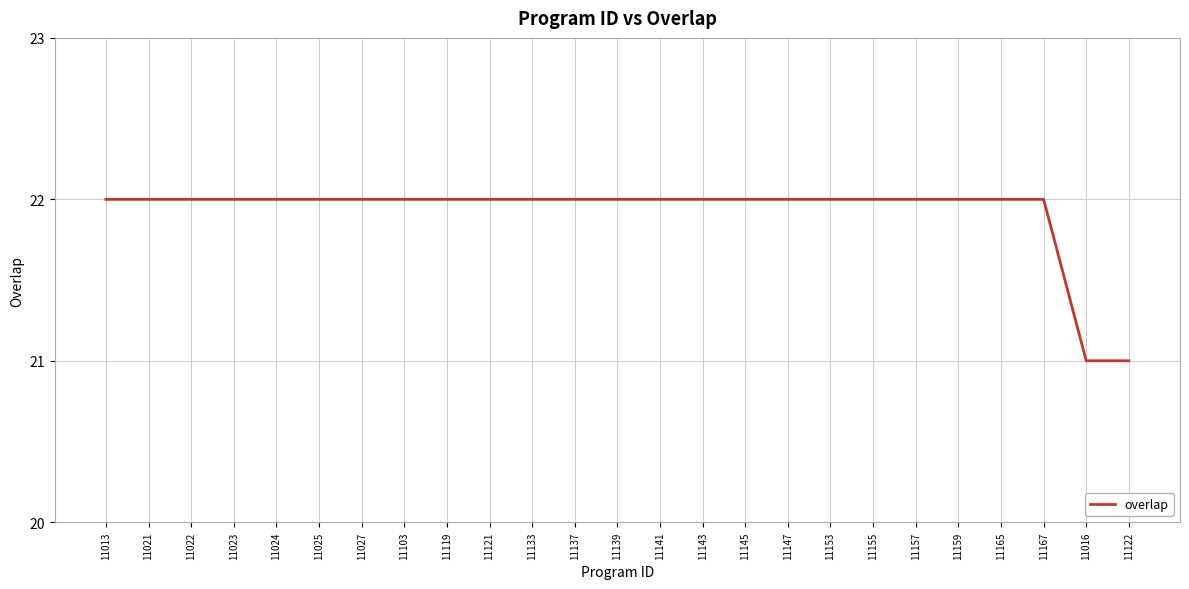

Approximately how many times larger is the value at 11159 compared to 11157?

1.0